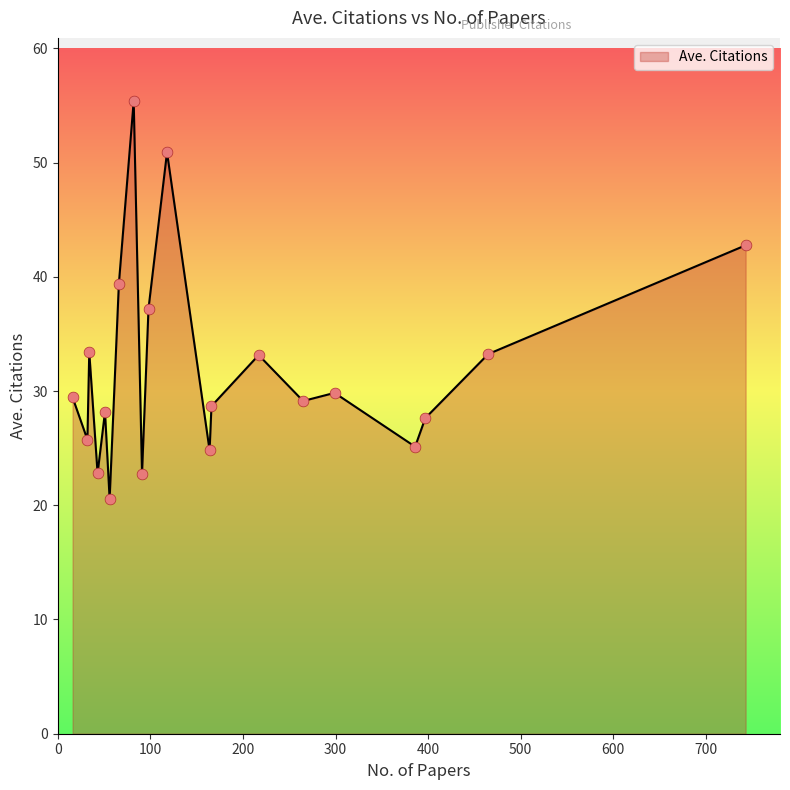

What is the difference between the maximum and minimum values?

34.8